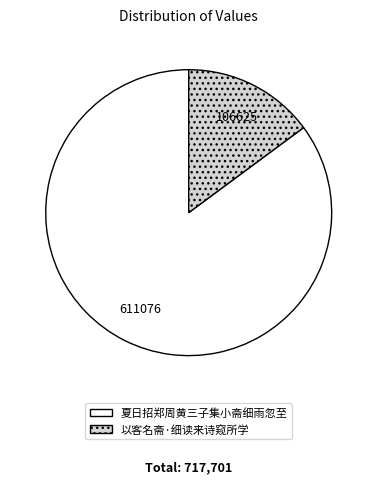

Which slice is the largest?

夏日招郑周黄三子集小斋细雨忽至